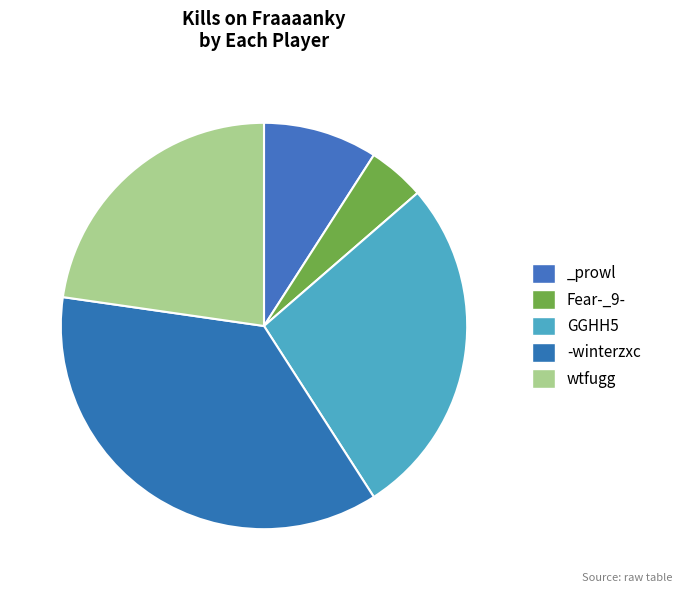

To the nearest percent, what portion does wtfugg represent?

23%